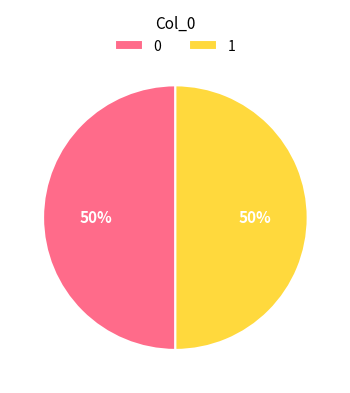

What is the ratio of the value at 0 to the value at 1?

1.0